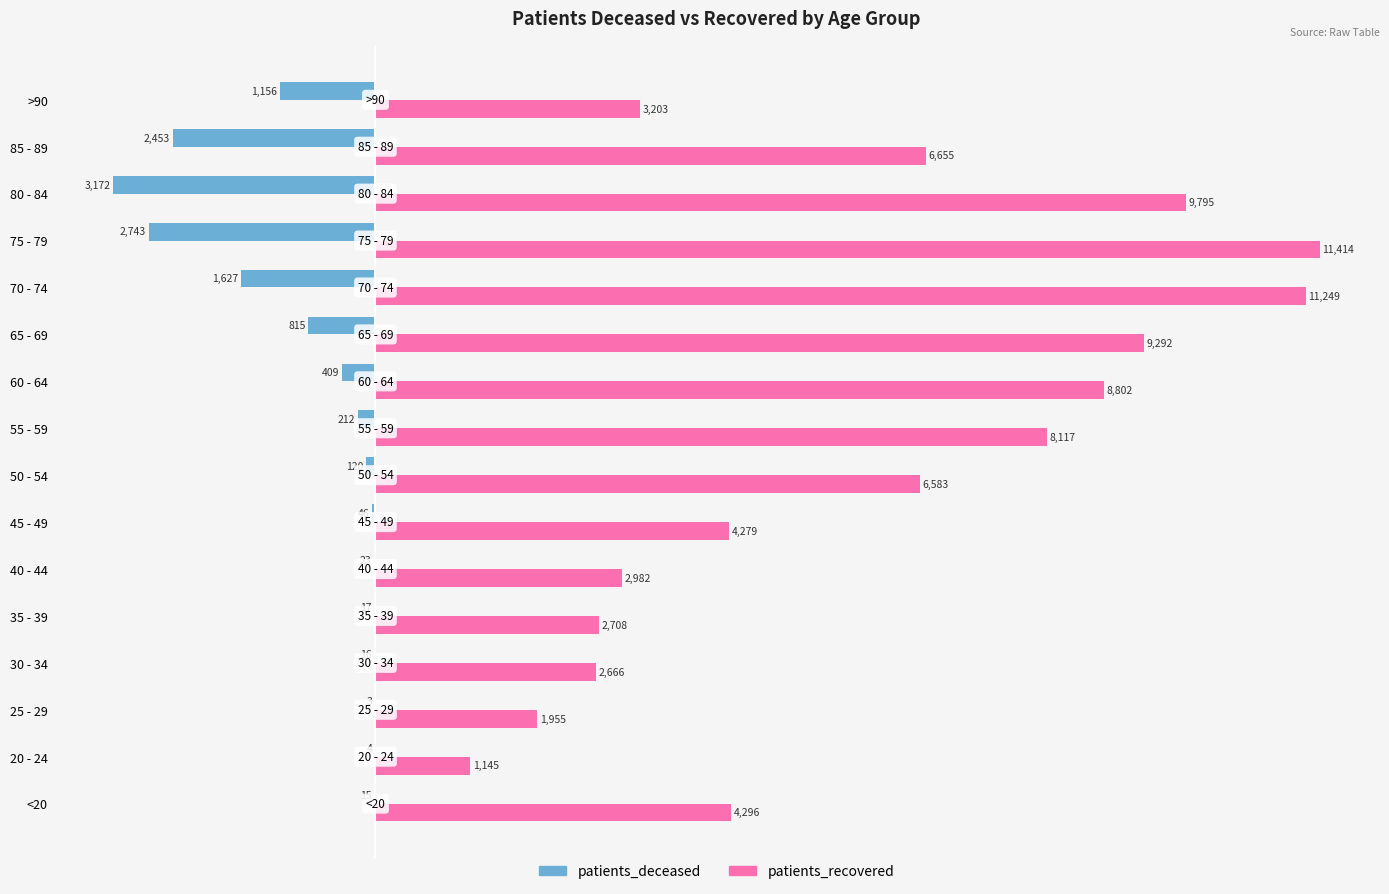

Which series has the widest spread of values?

patients_recovered